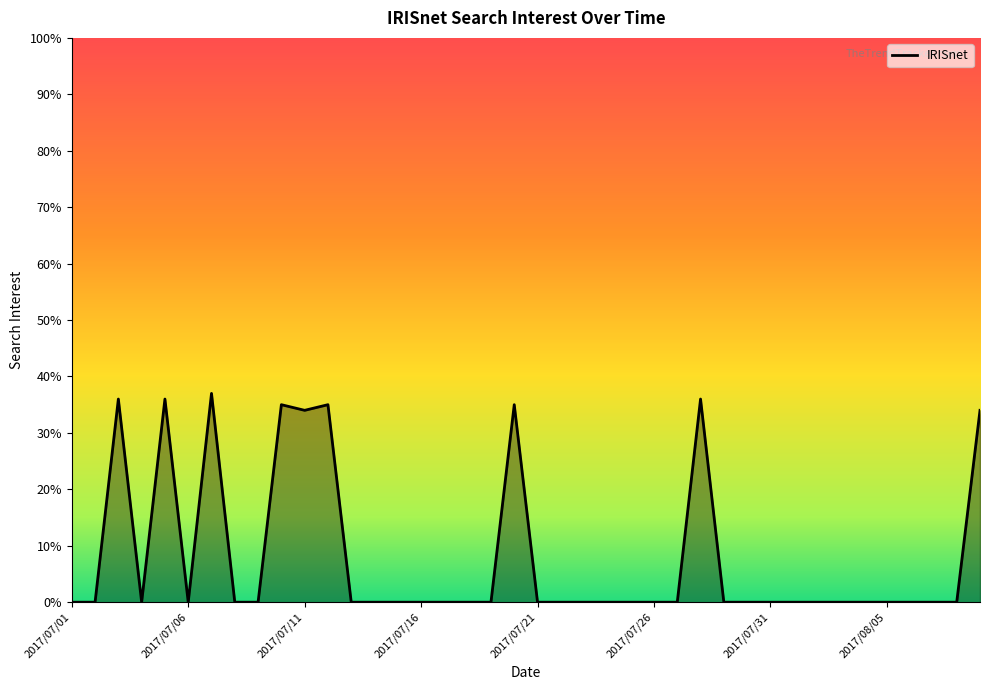

What is the maximum value shown in the chart?

37